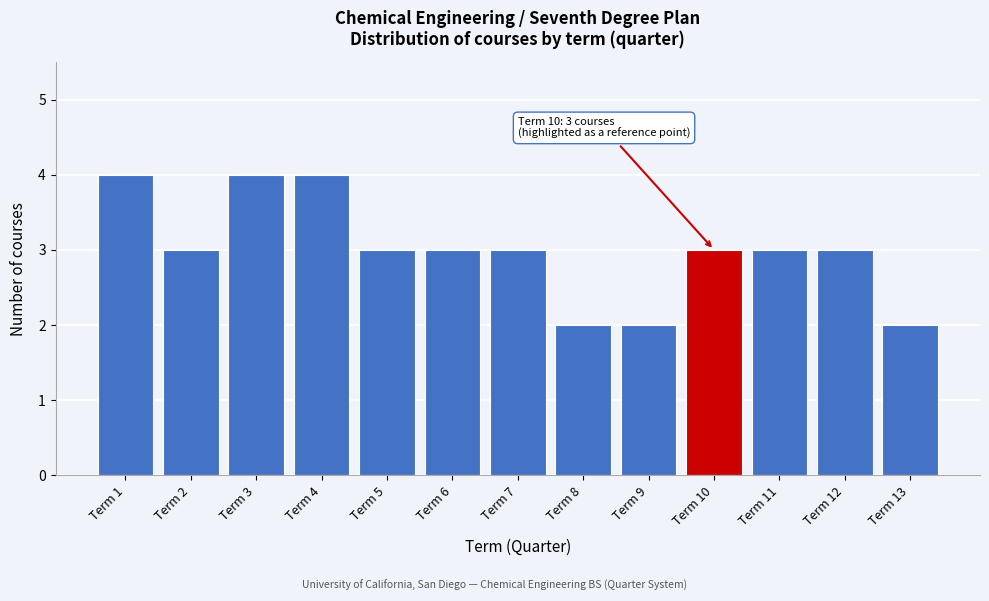

Reading right to left, what are all the values shown in this chart?

2	3	3	3	2	2	3	3	3	4	4	3	4